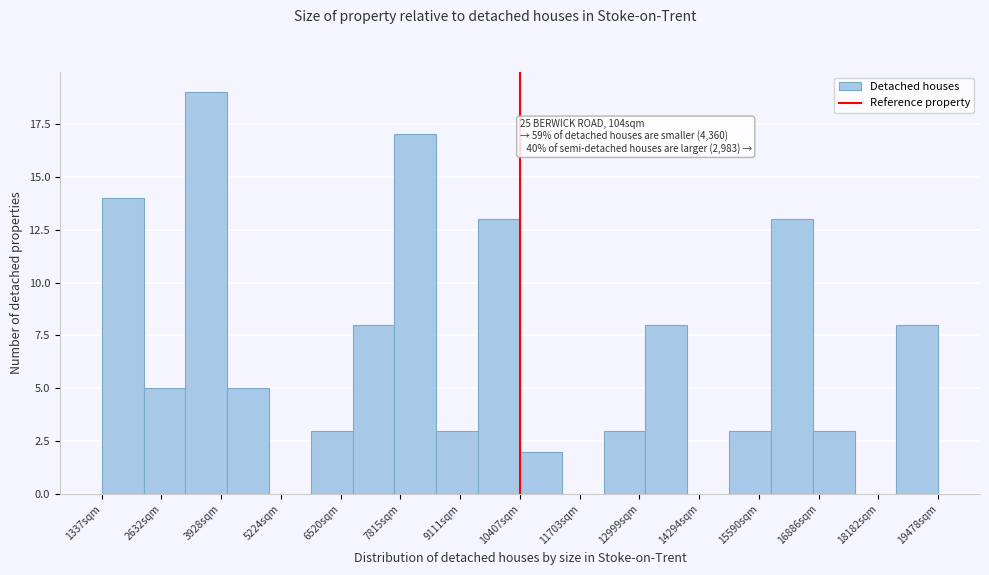

Over which range of the x-axis is the bar tallest?

3200 to 4000